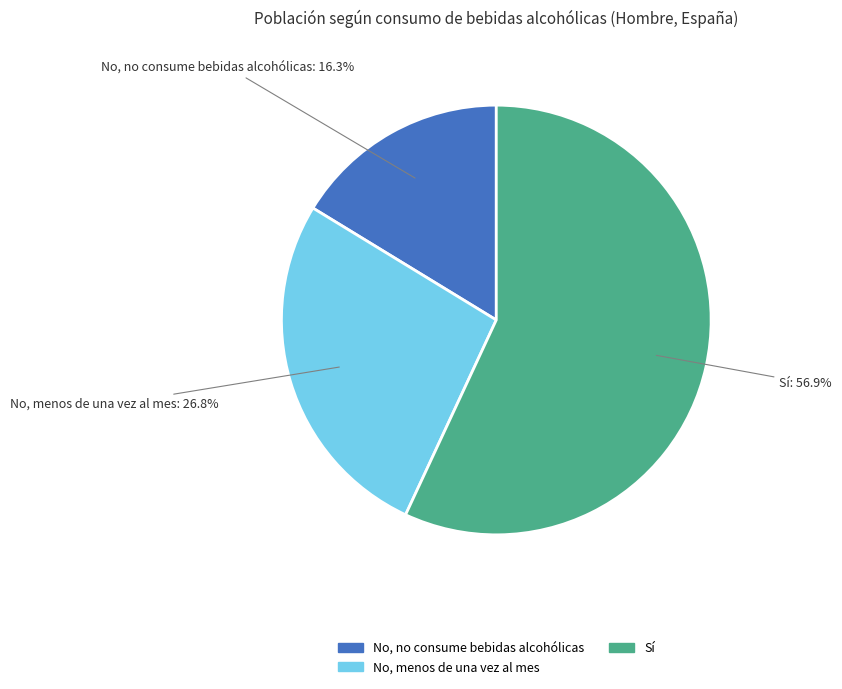

What is the smallest slice in the pie chart?

No, no consume bebidas alcohólicas